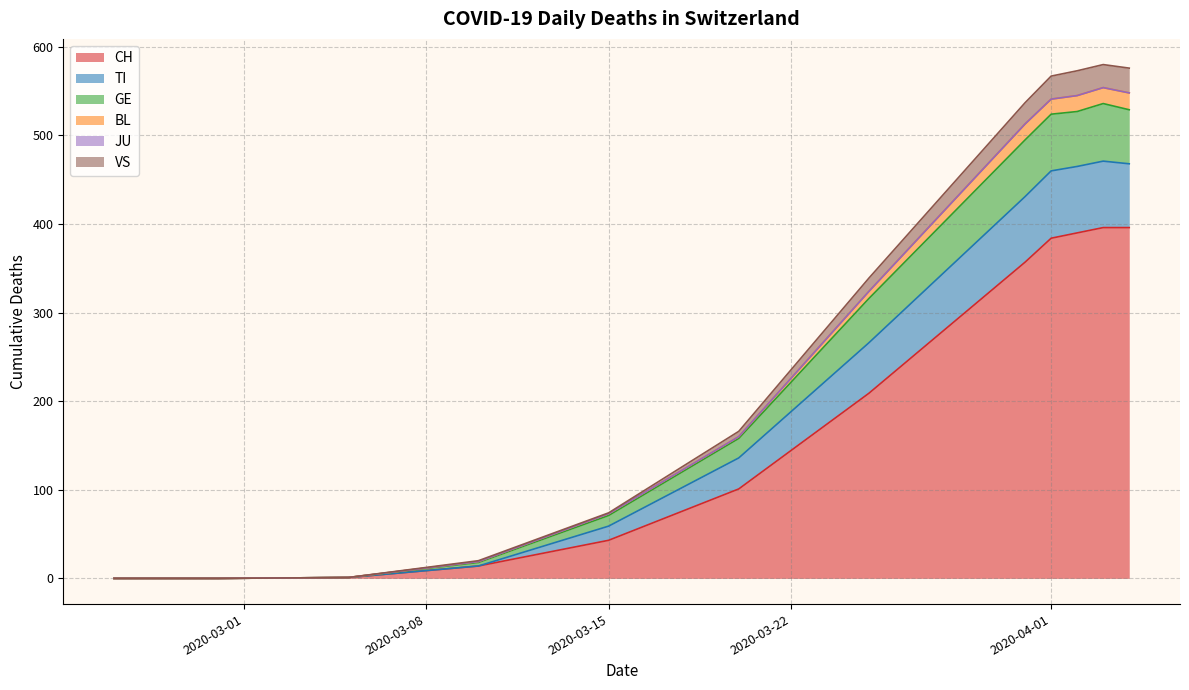

What is the difference between the maximum and minimum values in the JU series?

1